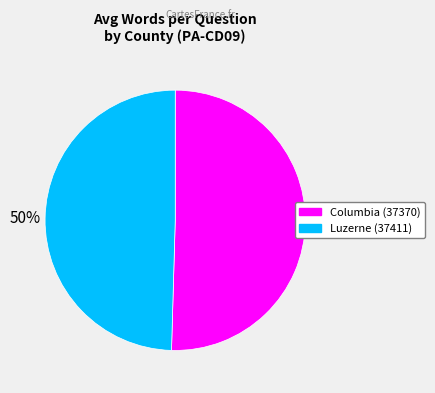

To the nearest percent, what is the average slice percentage?

50%